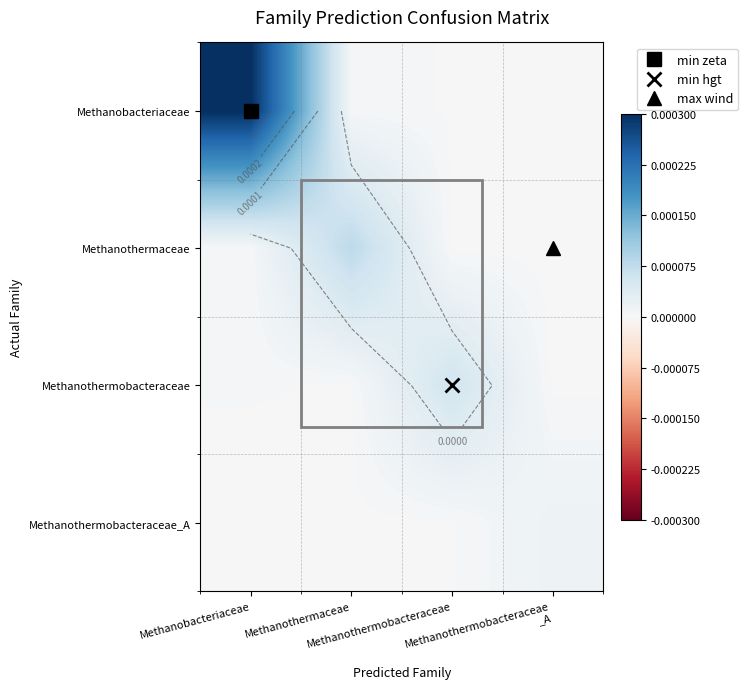

List the labels in order of Methanobacteriaceae value, smallest first.

Methanothermobacteraceae _A, Methanothermobacteraceae, Methanothermaceae, Methanobacteriaceae